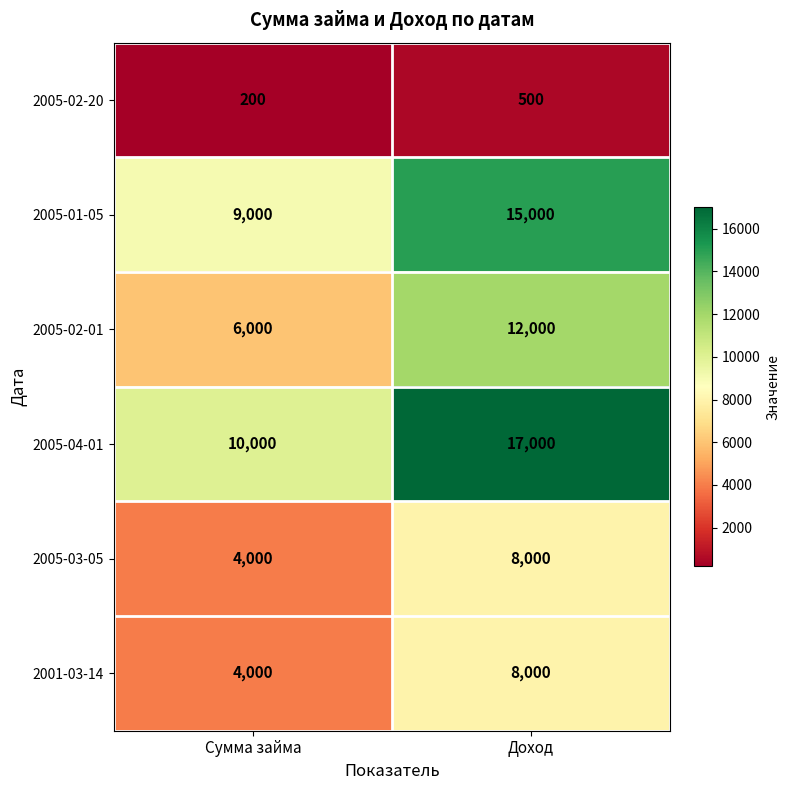

How many series are shown in this chart?

6